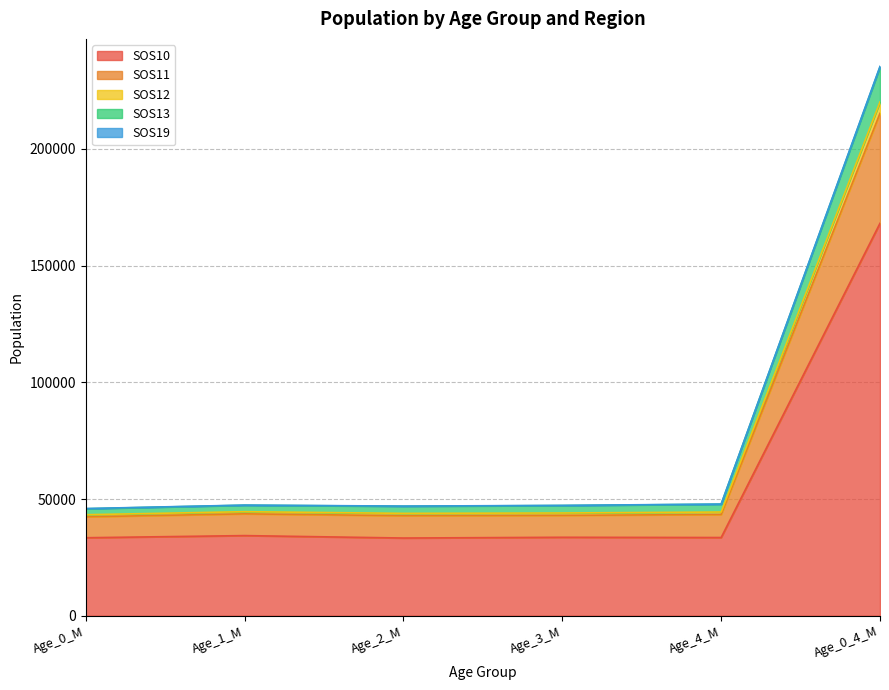

The value of SOS10 at Age_3_M is 21089. True or false?

False